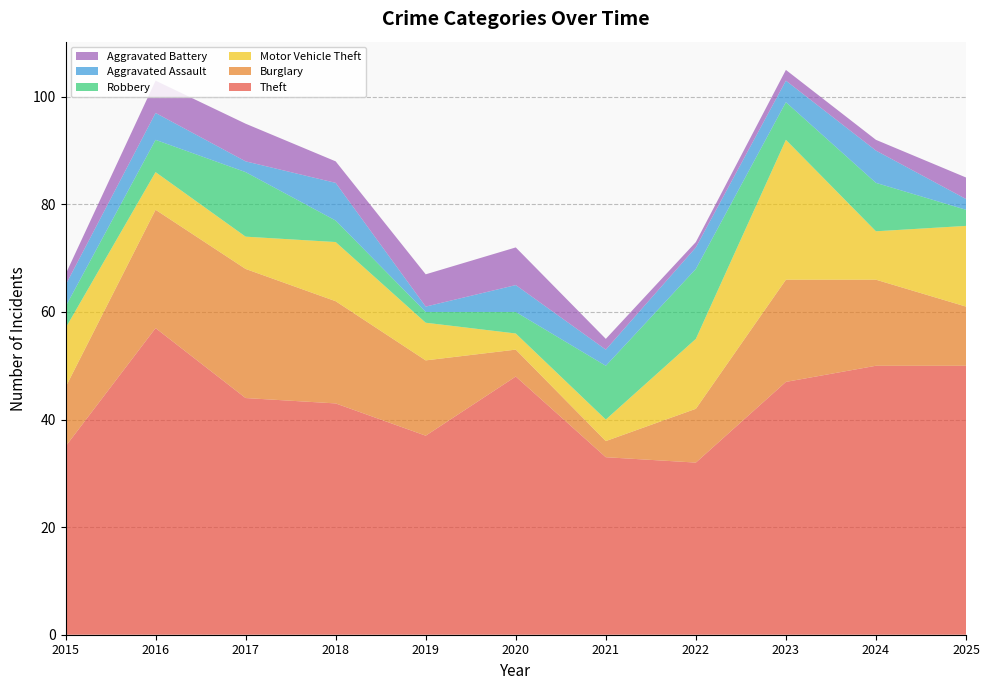

Reading left to right, transcribe all the data shown in this chart.

Theft: 35	57	44	43	37	48	33	32	47	50	50
Burglary: 11	22	24	19	14	5	3	10	19	16	11
Motor Vehicle Theft: 11	7	6	11	7	3	4	13	26	9	15
Robbery: 4	6	12	4	2	4	10	13	7	9	3
Aggravated Assault: 4	5	2	7	1	5	3	4	4	6	2
Aggravated Battery: 2	6	7	4	6	7	2	1	2	2	4